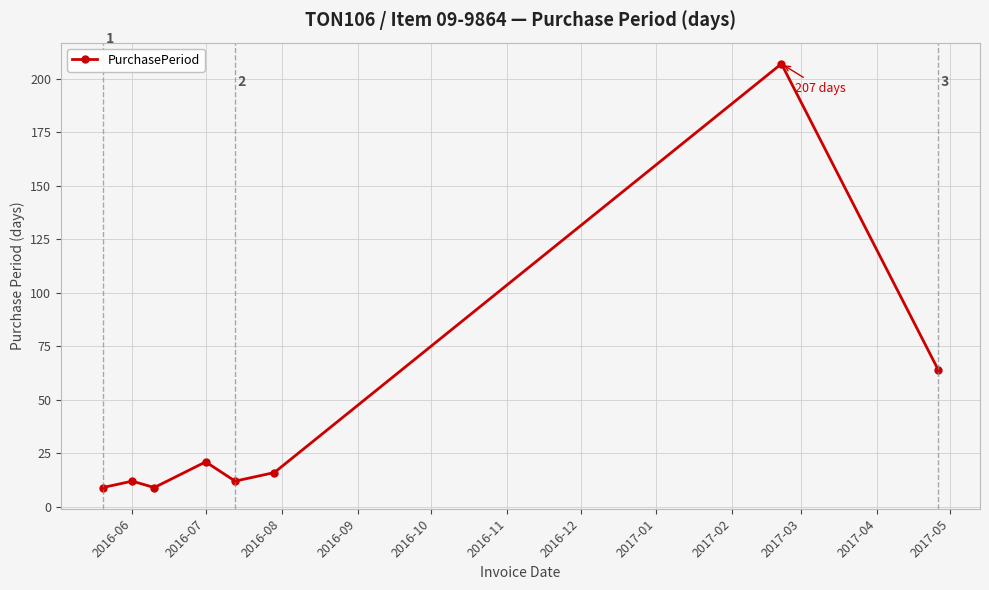

What is the difference between the maximum and second lowest values?

198